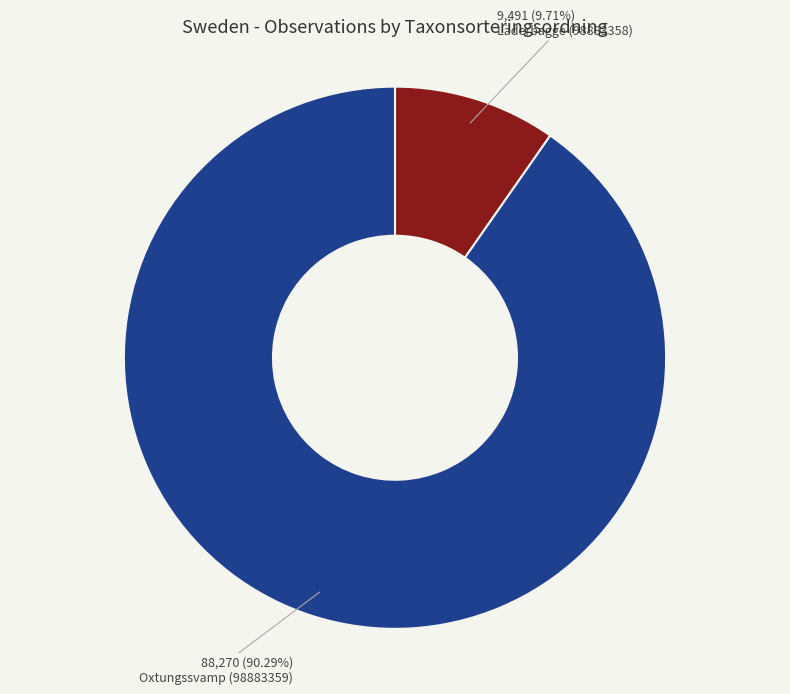

Is it true that Oxtungssvamp (98883359) is 79% of the pie?

False